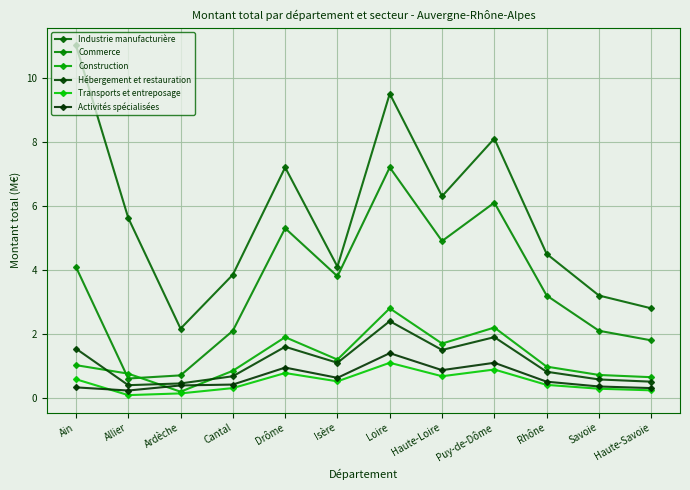

Rank the categories by Transports et entreposage value from highest to lowest.

Loire, Puy-de-Dôme, Drôme, Haute-Loire, Ain, Isère, Rhône, Cantal, Savoie, Haute-Savoie, Ardèche, Allier